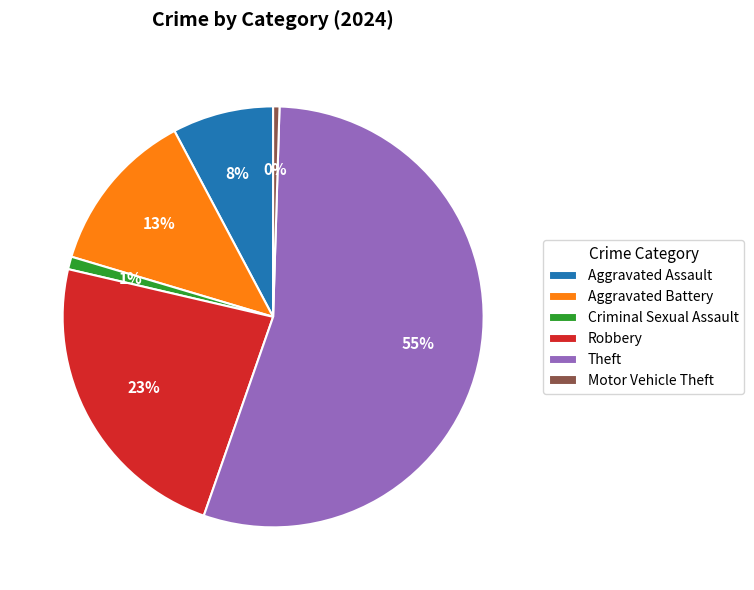

Which category has the biggest portion of the pie?

Theft